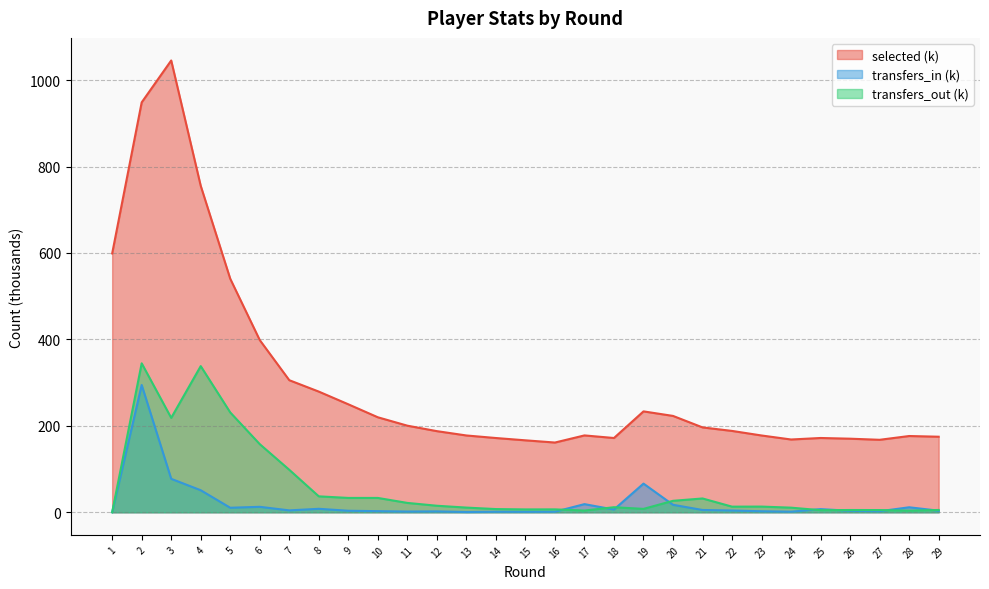

Rank the series at 23 from highest to lowest value.

selected (k), transfers_out (k), transfers_in (k)